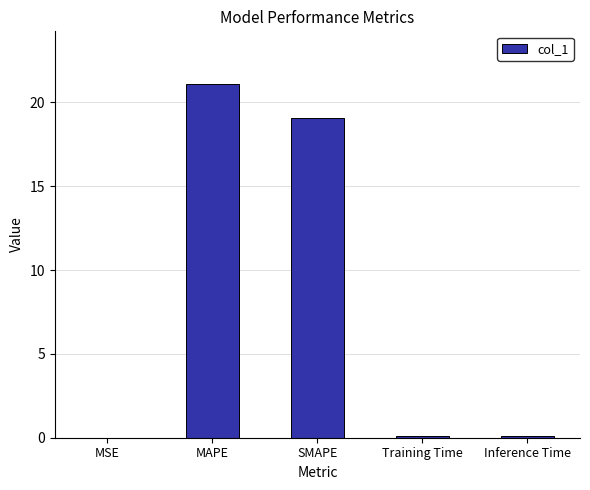

True or false: the data shows 29.2 at MAPE.

False